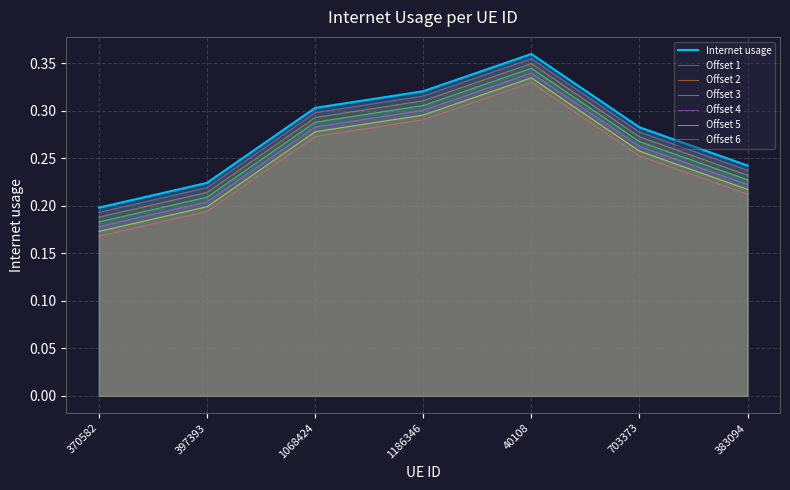

Rank the categories by value from lowest to highest.

370582, 397393, 383094, 703373, 1068424, 1186346, 40108